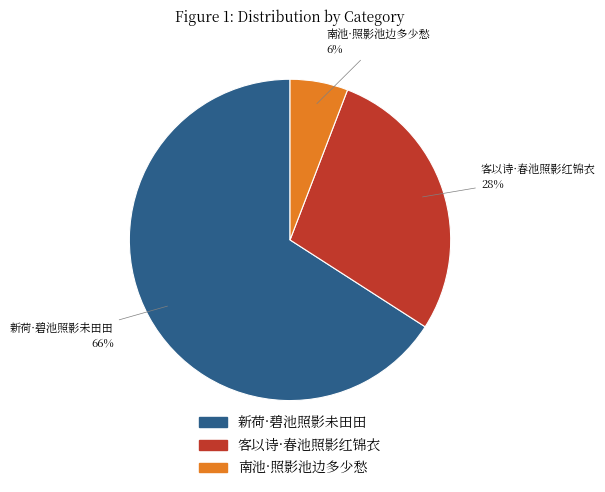

Rank the categories by value from highest to lowest.

新荷·碧池照影未田田, 客以诗·春池照影红锦衣, 南池·照影池边多少愁